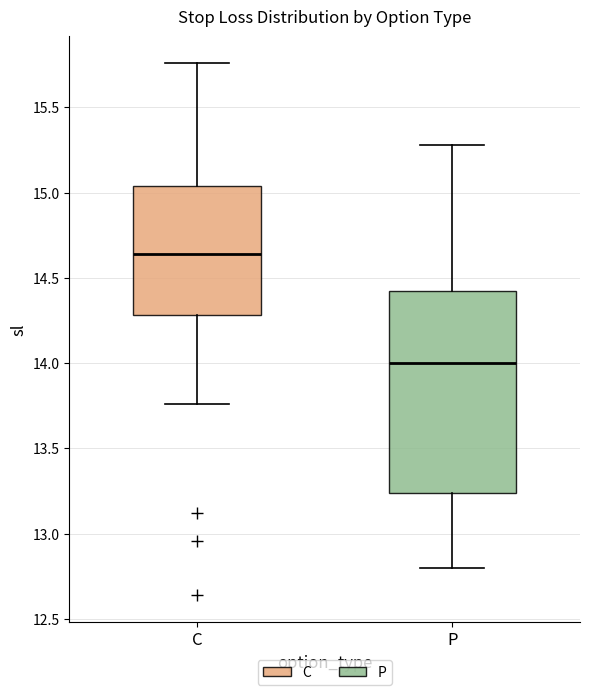

Reading left to right, transcribe this box plot: for each box, give where its median line is, the range the box spans, and where its two whiskers end, as read against the y-axis. The values are not printed on the chart, so give them approximately, as read against the axis.

C: median 14.65, box 14.30 to 15.05, whiskers 13.75 to 15.75
P: median 14.00, box 13.25 to 14.40, whiskers 12.80 to 15.30